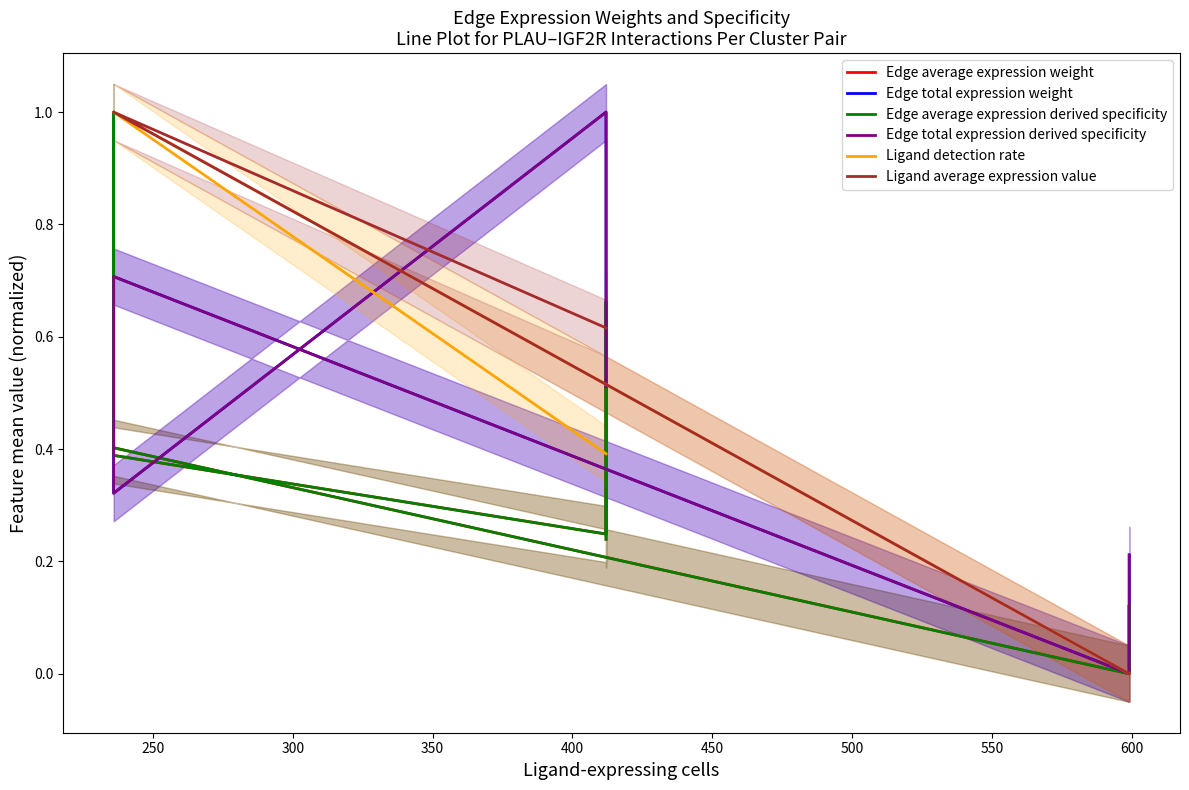

What is the value of the Edge total expression weight point at the 9th from the left?

0.5